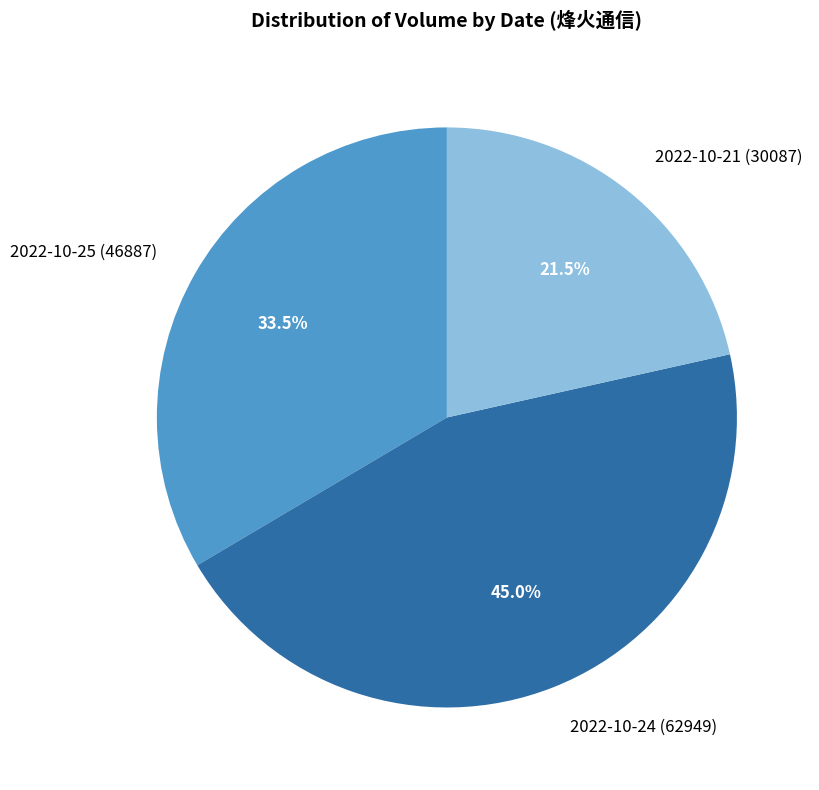

Count the number of slices in the pie.

3